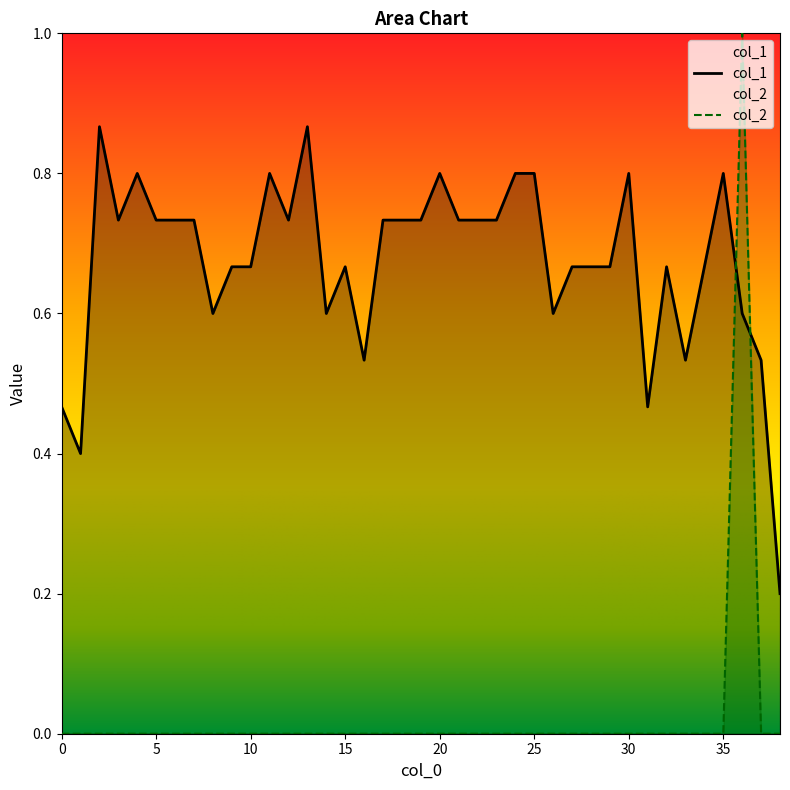

At which category is the sum across all series the highest?

36